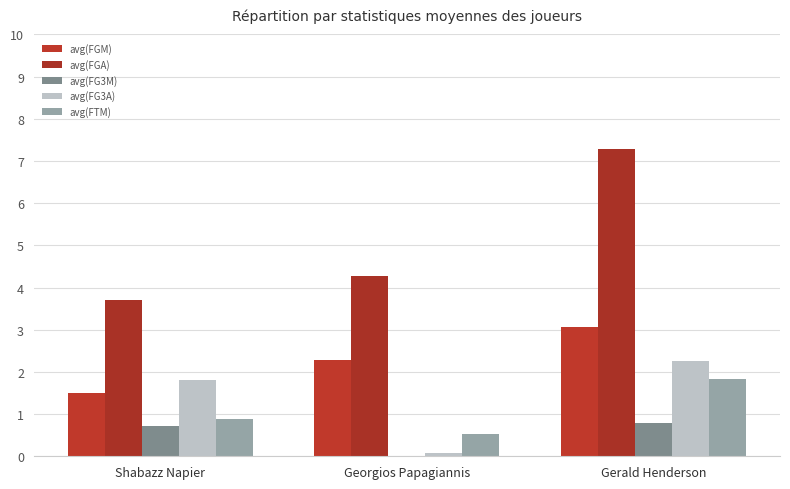

Which series has the widest spread of values?

avg(FGA)